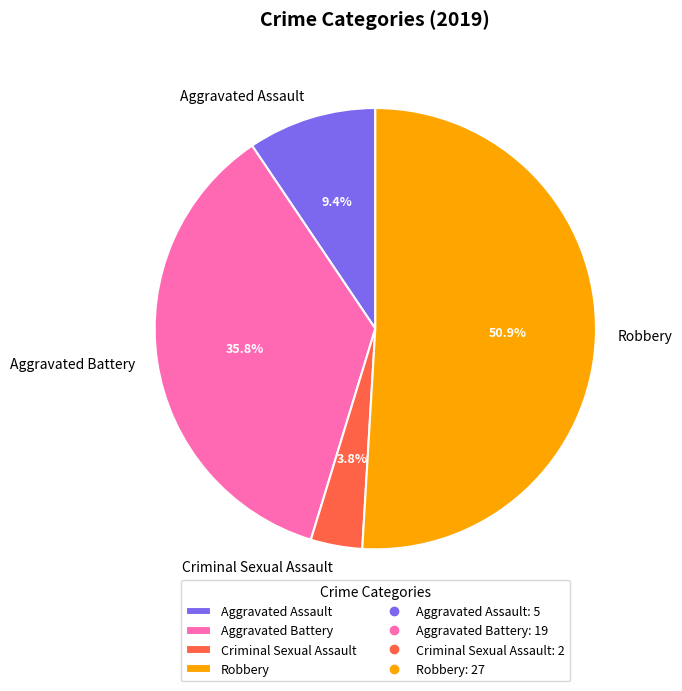

To the nearest percent, what is the average slice percentage?

25%